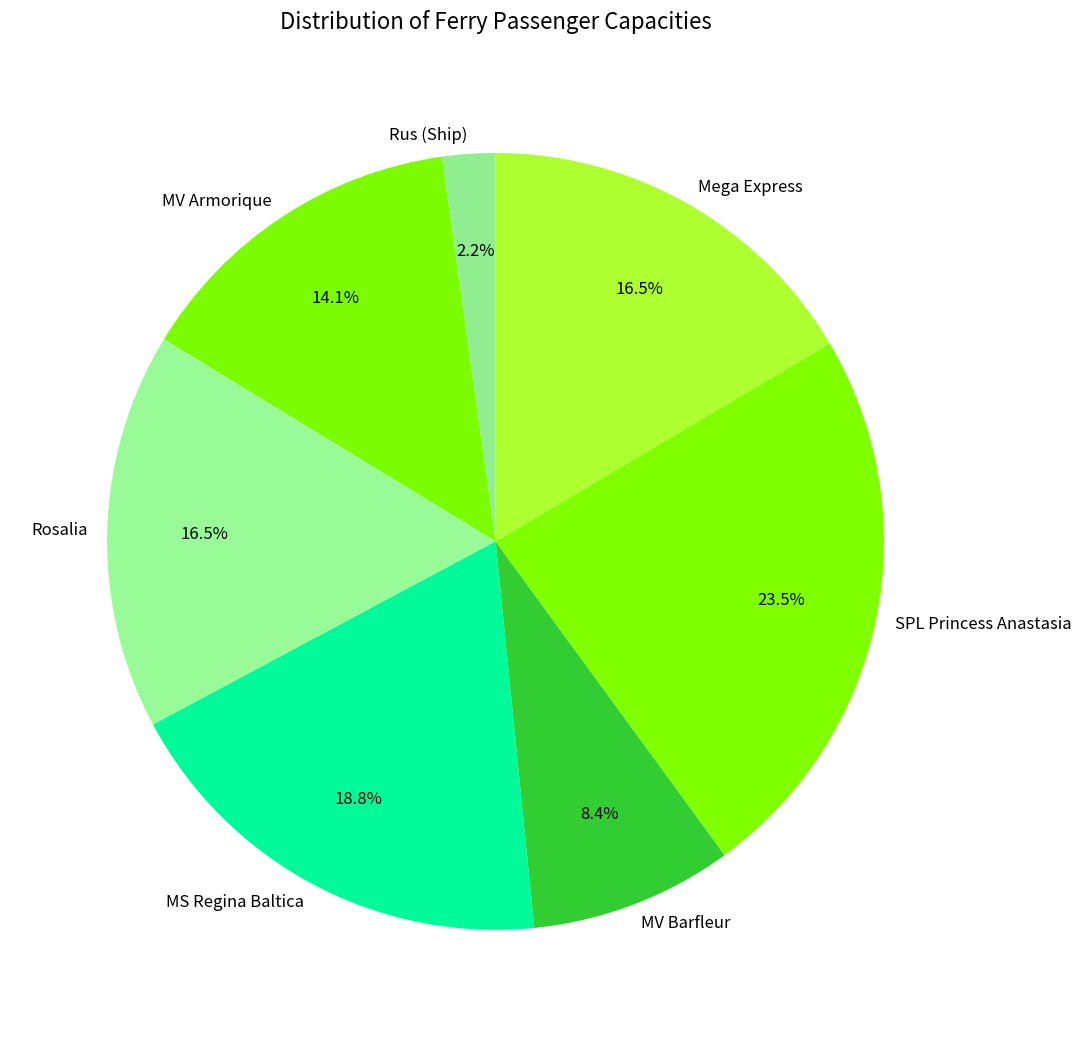

To the nearest percent, what is the difference between the MV Armorique and Rus (Ship) slice percentages?

12%